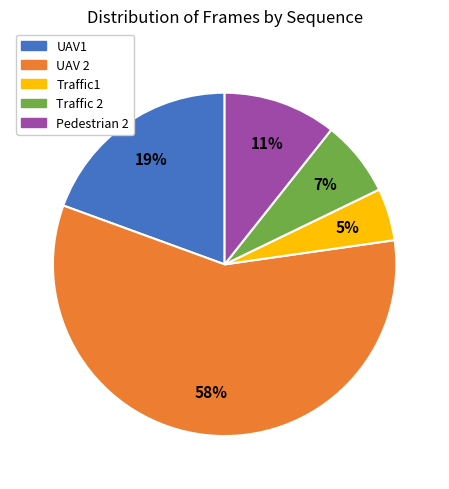

Which slice is the largest?

UAV 2